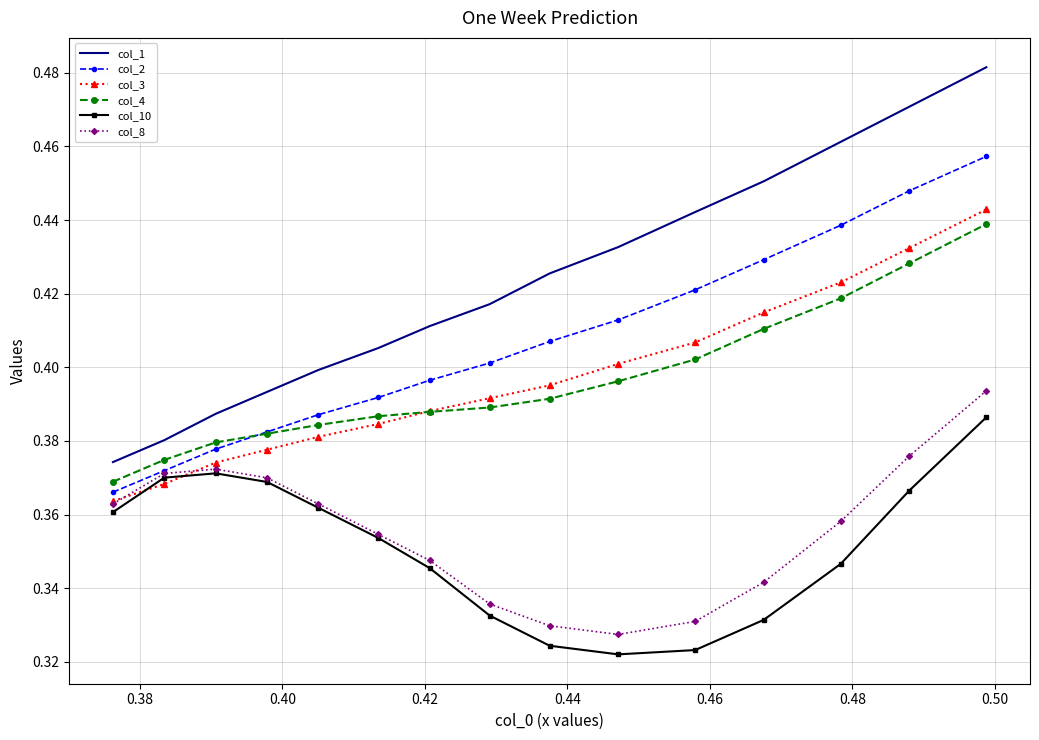

True or false: col_8 and col_1 cross at least once.

False